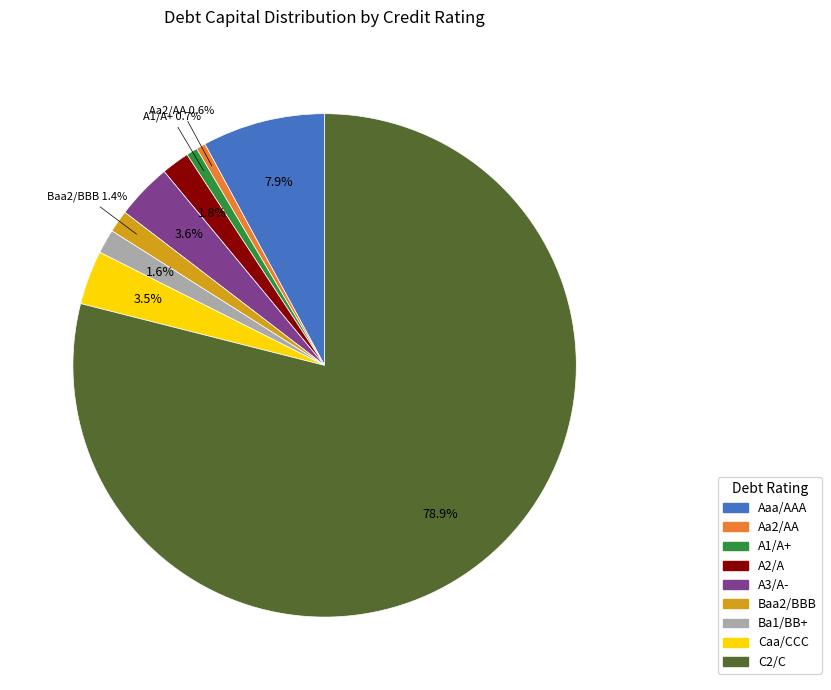

To the nearest percent, what is the combined percentage of Aa2/AA and Baa2/BBB?

2%